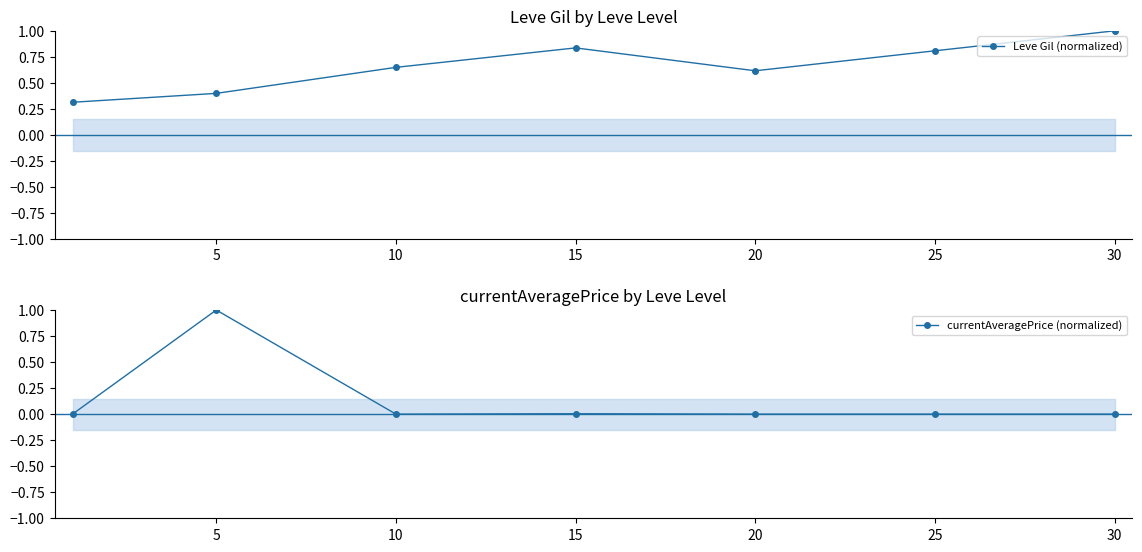

Which label corresponds to the smallest value in the chart?

25